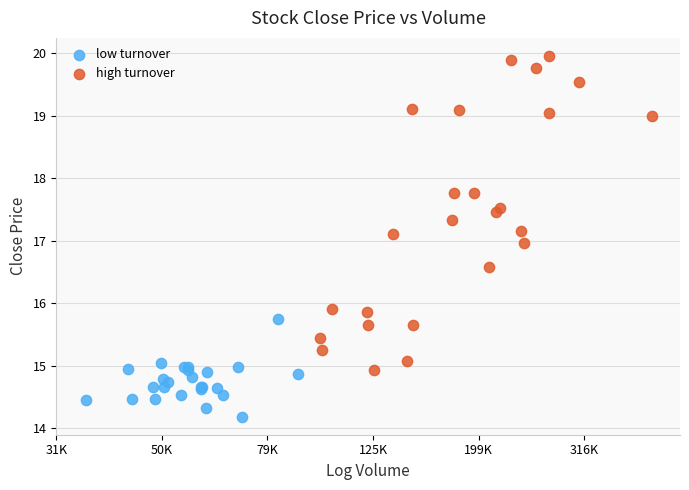

Which series contains the highest Y value?

high turnover